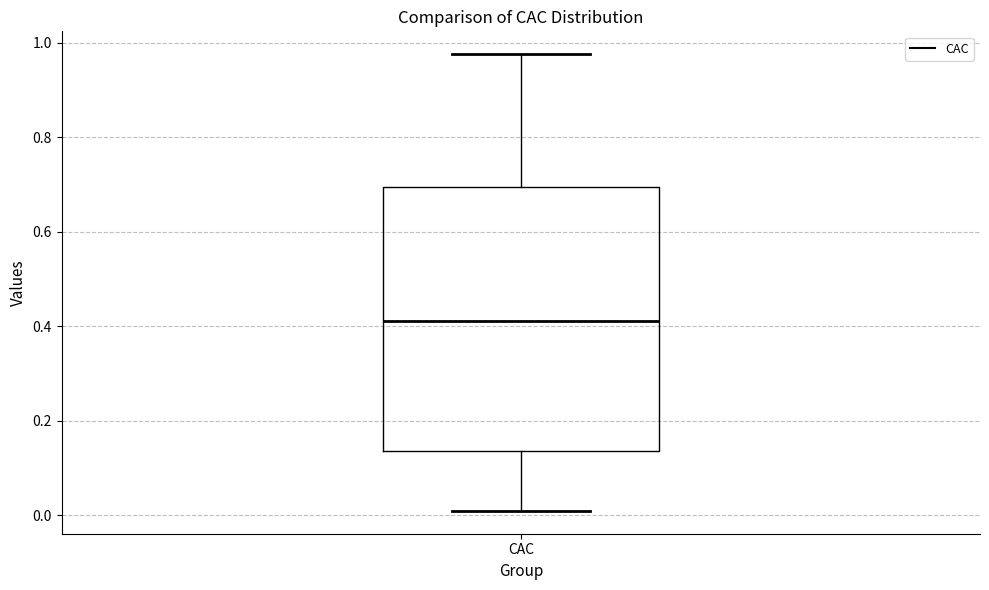

Read this box plot against the y-axis: the position of the median line, the range covered by the box, and the ends of both whiskers. The values are not printed on the chart, so give them approximately, as read against the axis.

median 0.42, box 0.14 to 0.70, whiskers 0.00 to 0.98